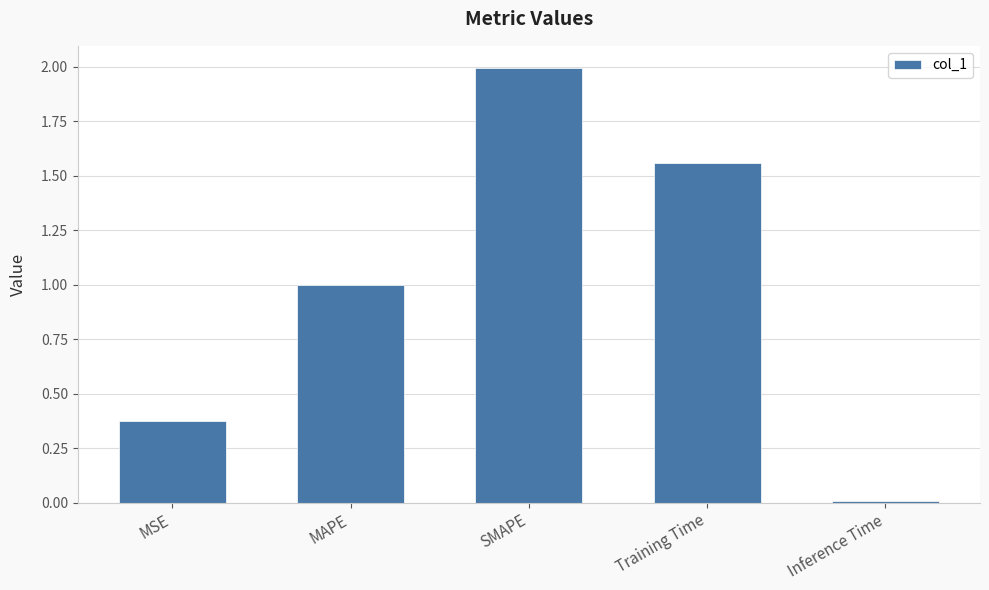

What is the value of the 2nd bar from the left?

1.0